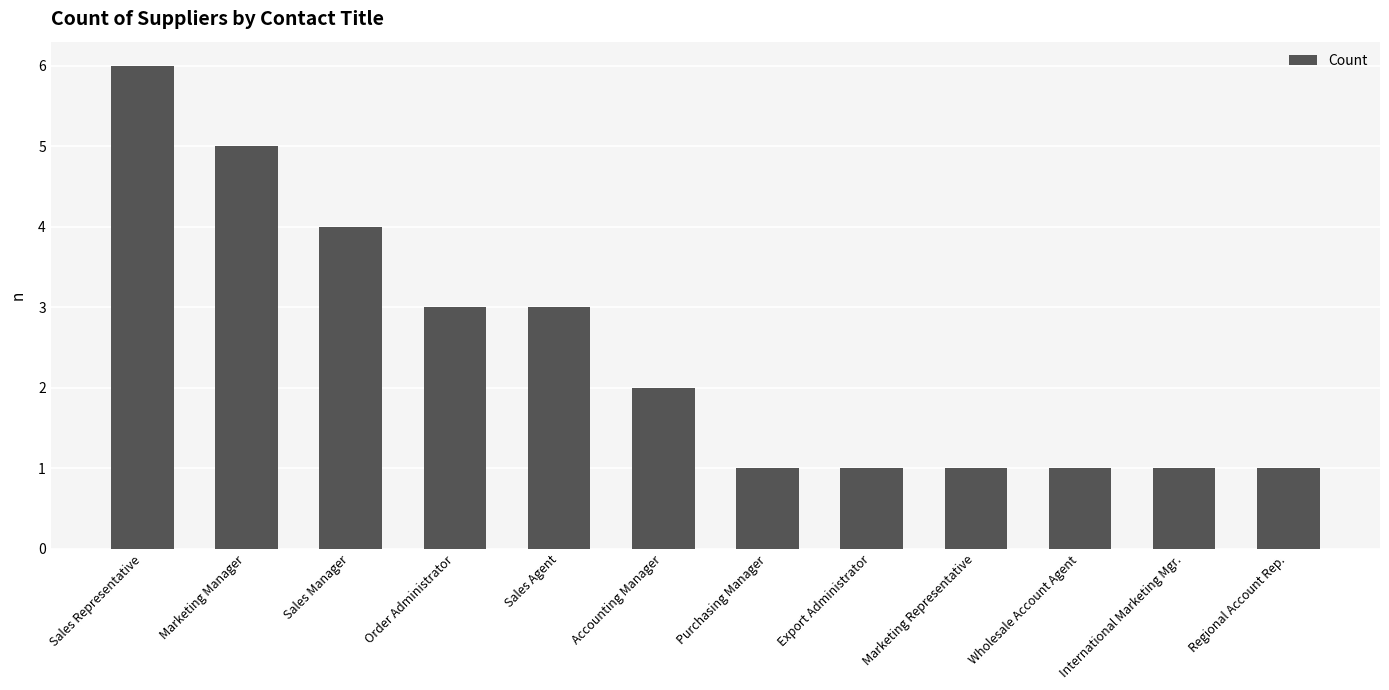

What is the ratio of the value at Regional Account Rep. to the value at Accounting Manager?

0.5